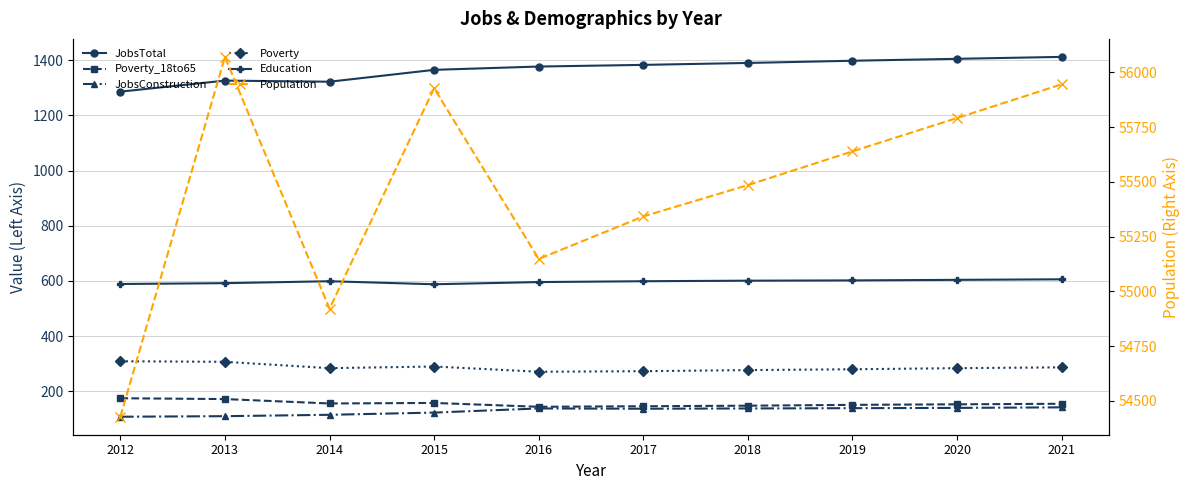

Where is the first local minimum for JobsTotal?

2014